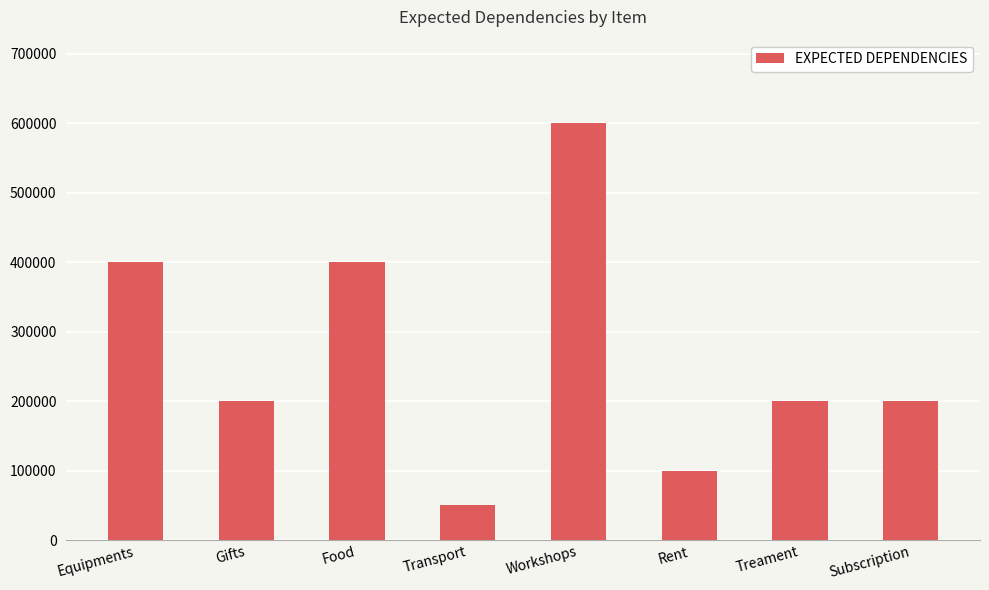

What is the approximate value at Rent, to the nearest 10?

100000